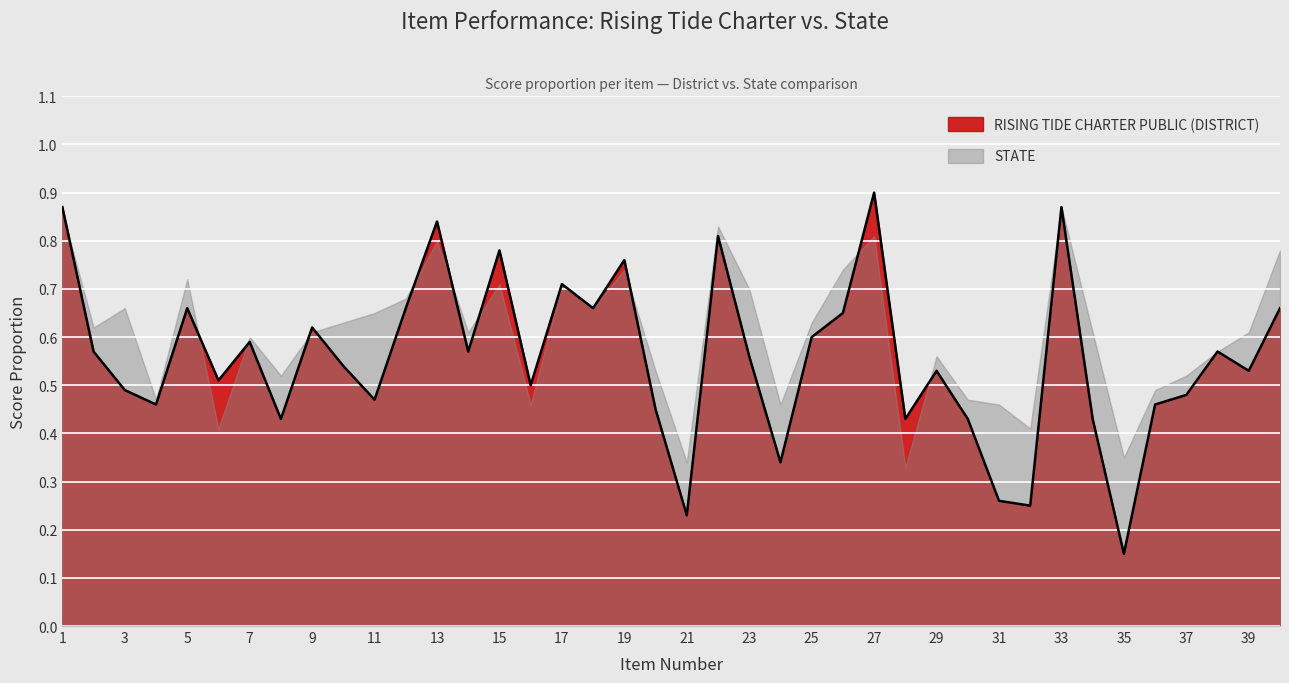

What is the maximum value shown in the chart?

0.9